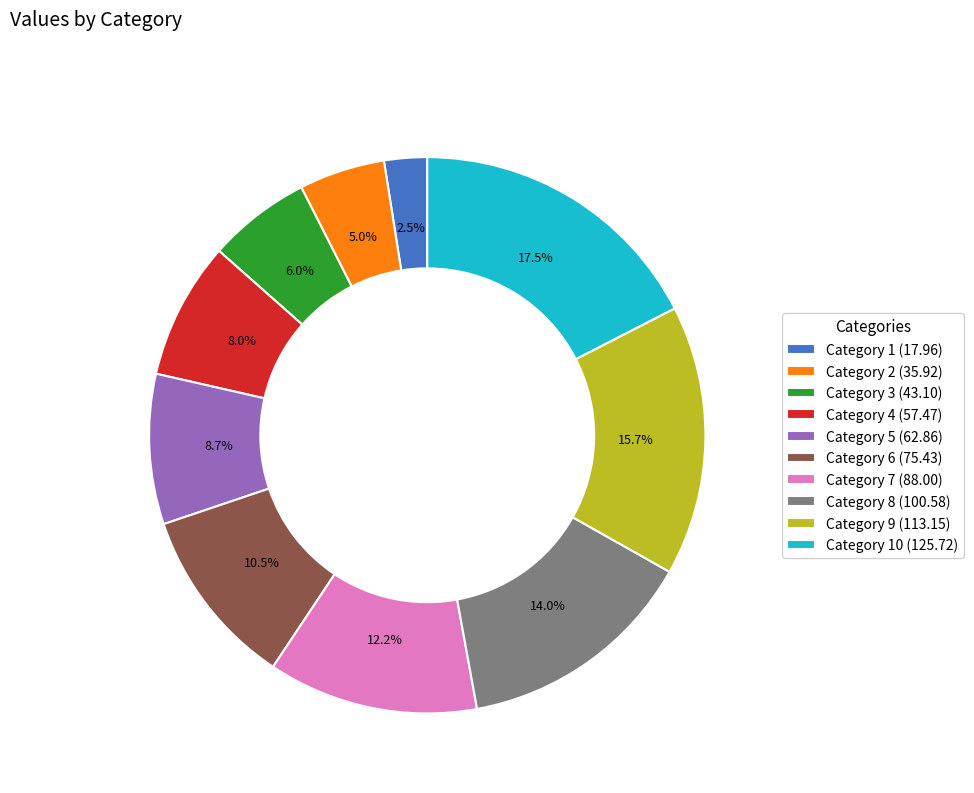

Does any single category account for the majority?

No